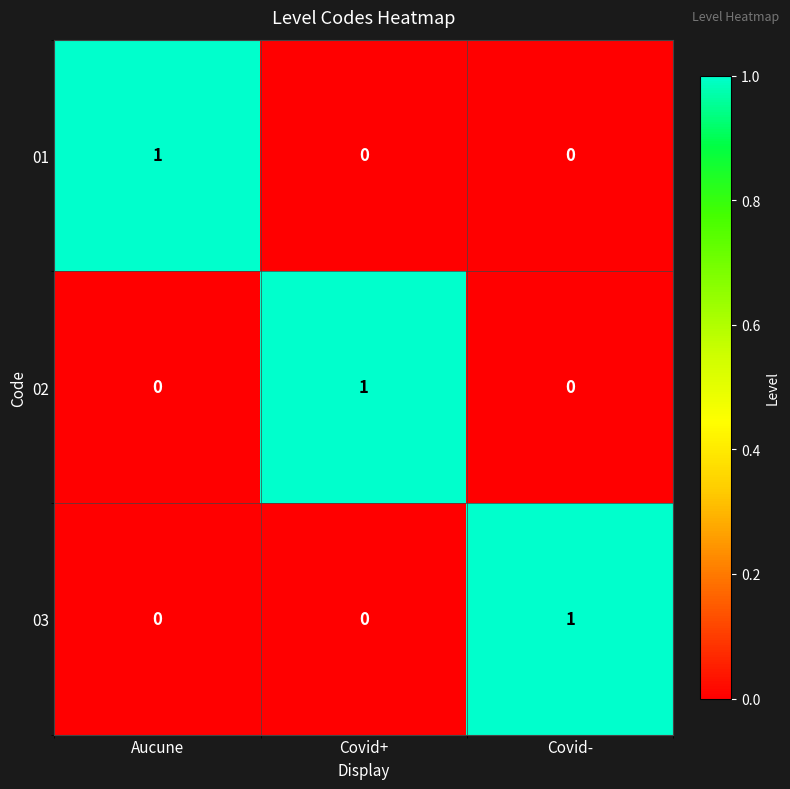

How many 02 values are between 0 and 1?

3